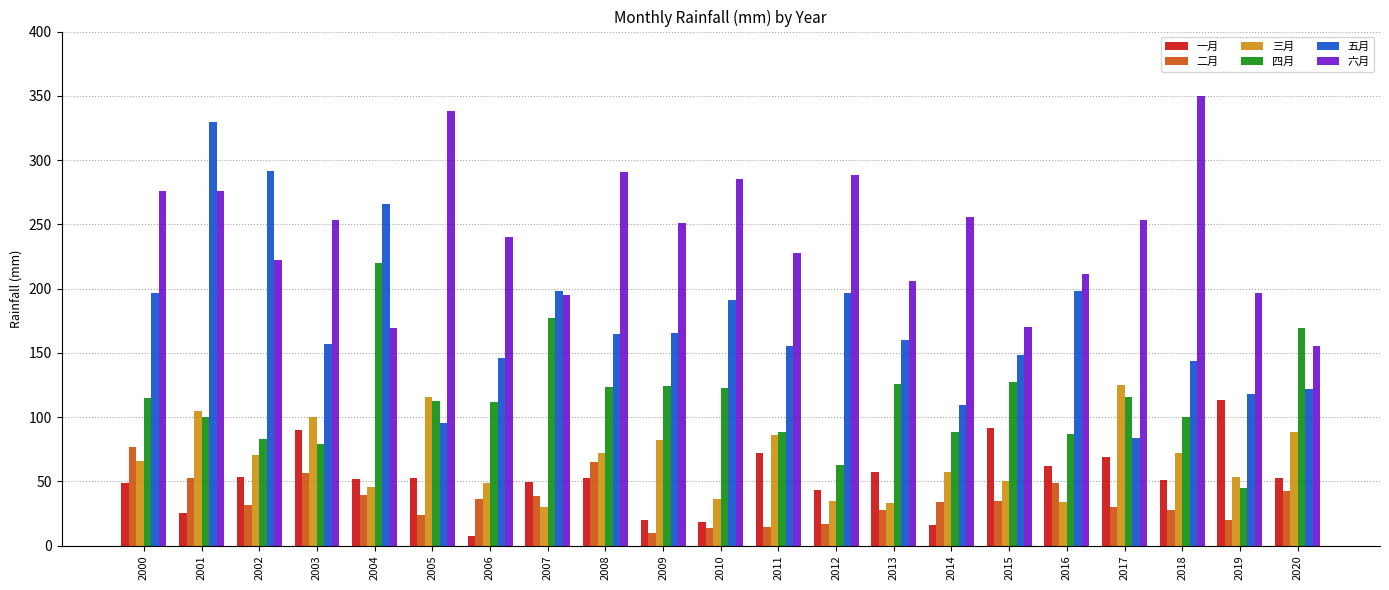

How many values in the 六月 series exceed 250?

11